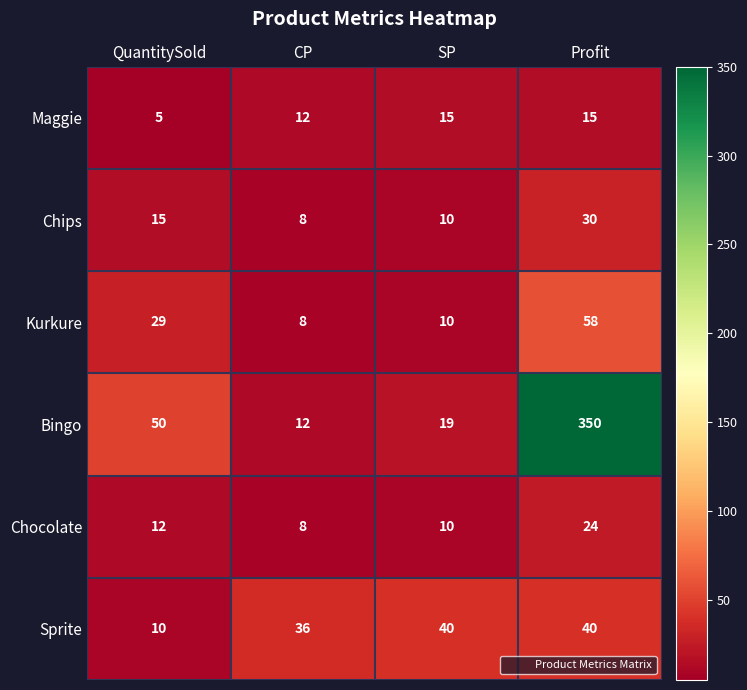

At which label is Chocolate closest to 16?

QuantitySold